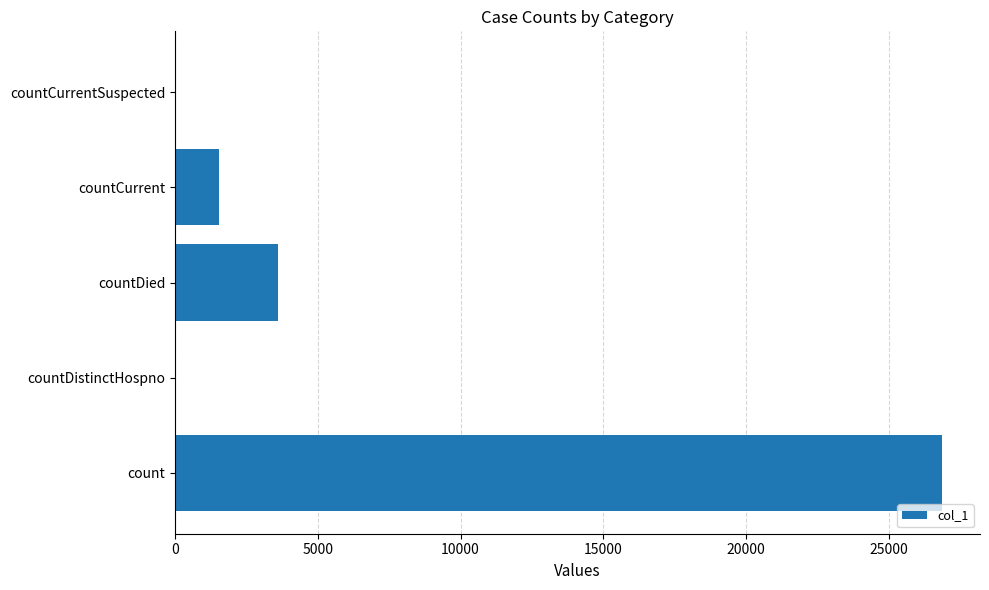

Reading top to bottom, extract all data points from this chart.

countCurrentSuspected=0	countCurrent=1528	countDied=3612	countDistinctHospno=0	count=26852